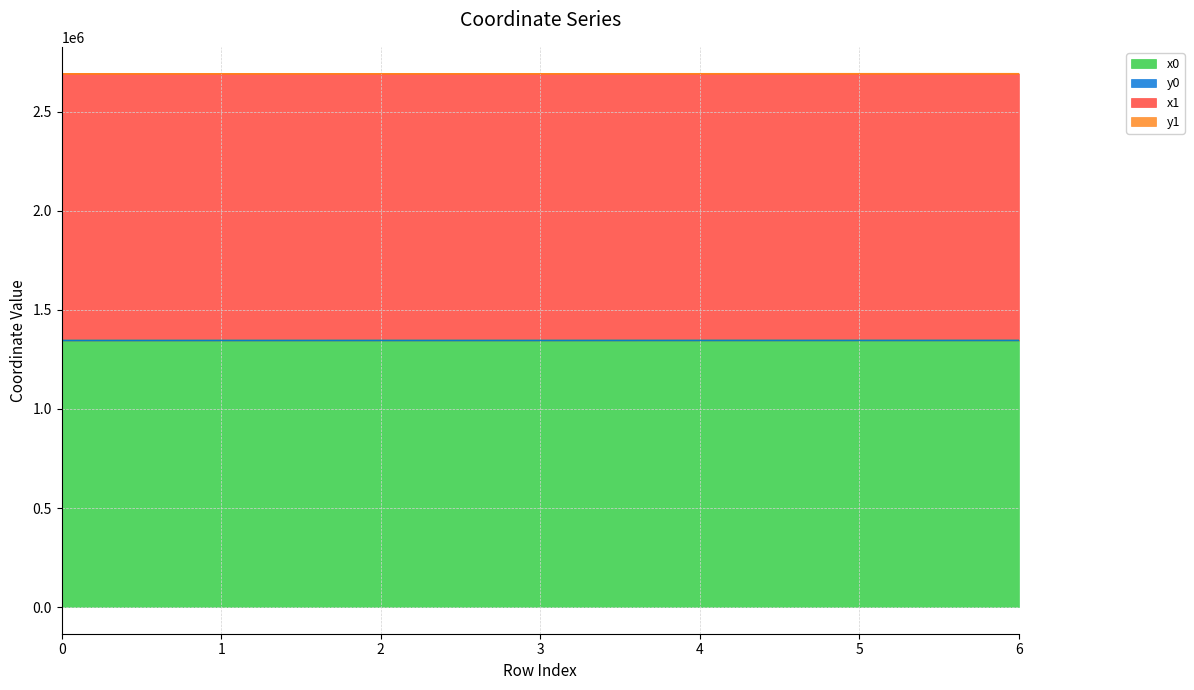

What is the difference between the highest and lowest values at 5?

115.5